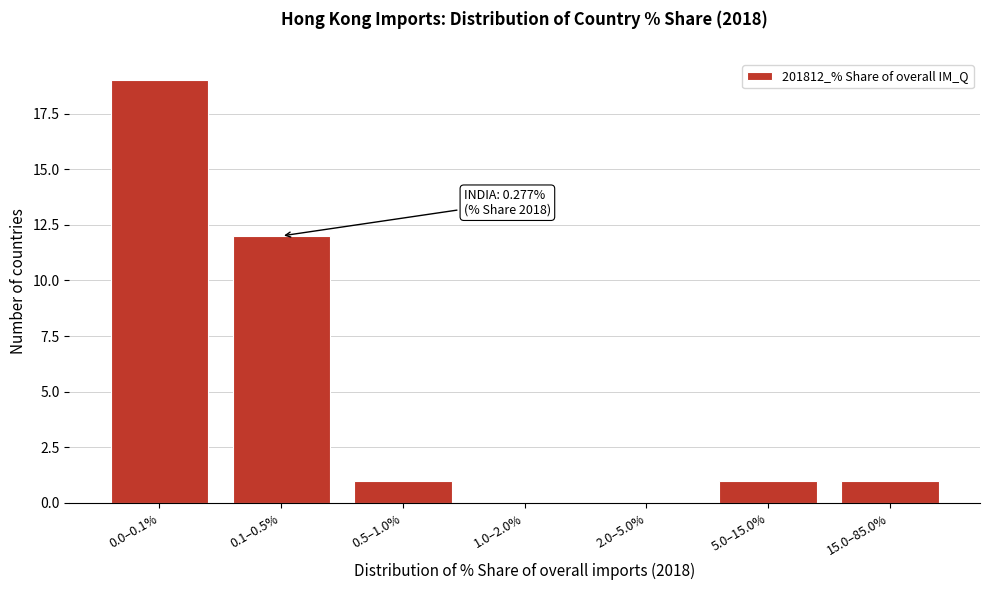

Reading left to right, what are all the values shown in this chart?

0.0–0.1%=19	0.1–0.5%=12	0.5–1.0%=1	1.0–2.0%=0	2.0–5.0%=0	5.0–15.0%=1	15.0–85.0%=1